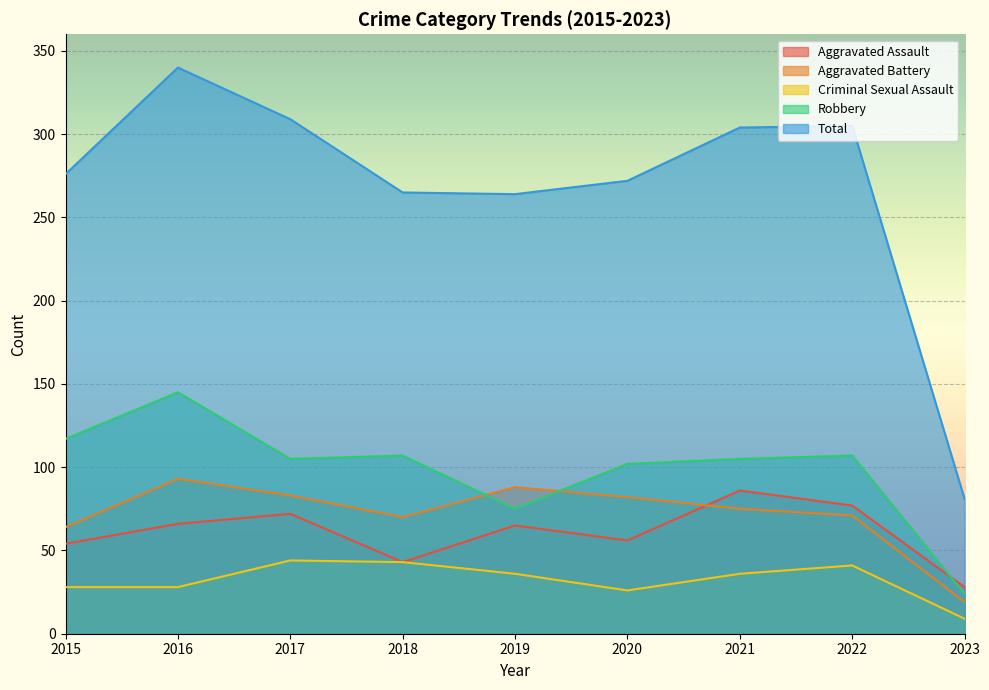

Reading right to left, what are all the values shown in this chart?

Aggravated Assault: 2023=28	2022=77	2021=86	2020=56	2019=65	2018=43	2017=72	2016=66	2015=54
Aggravated Battery: 2023=19	2022=71	2021=75	2020=82	2019=88	2018=70	2017=83	2016=93	2015=64
Criminal Sexual Assault: 2023=9	2022=41	2021=36	2020=26	2019=36	2018=43	2017=44	2016=28	2015=28
Robbery: 2023=24	2022=107	2021=105	2020=102	2019=75	2018=107	2017=105	2016=145	2015=117
Total: 2023=81	2022=305	2021=304	2020=272	2019=264	2018=265	2017=309	2016=340	2015=276